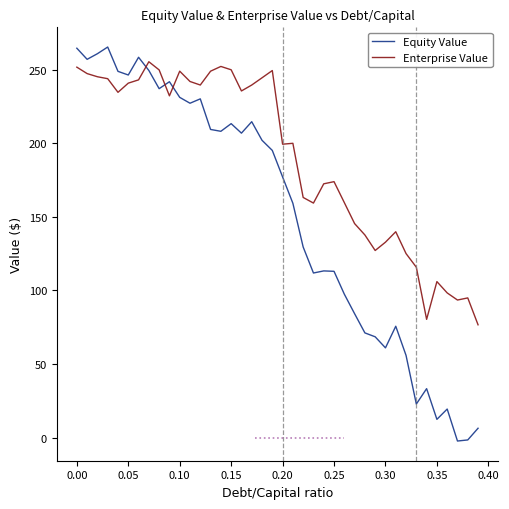

What is the greatest value displayed?

265.3